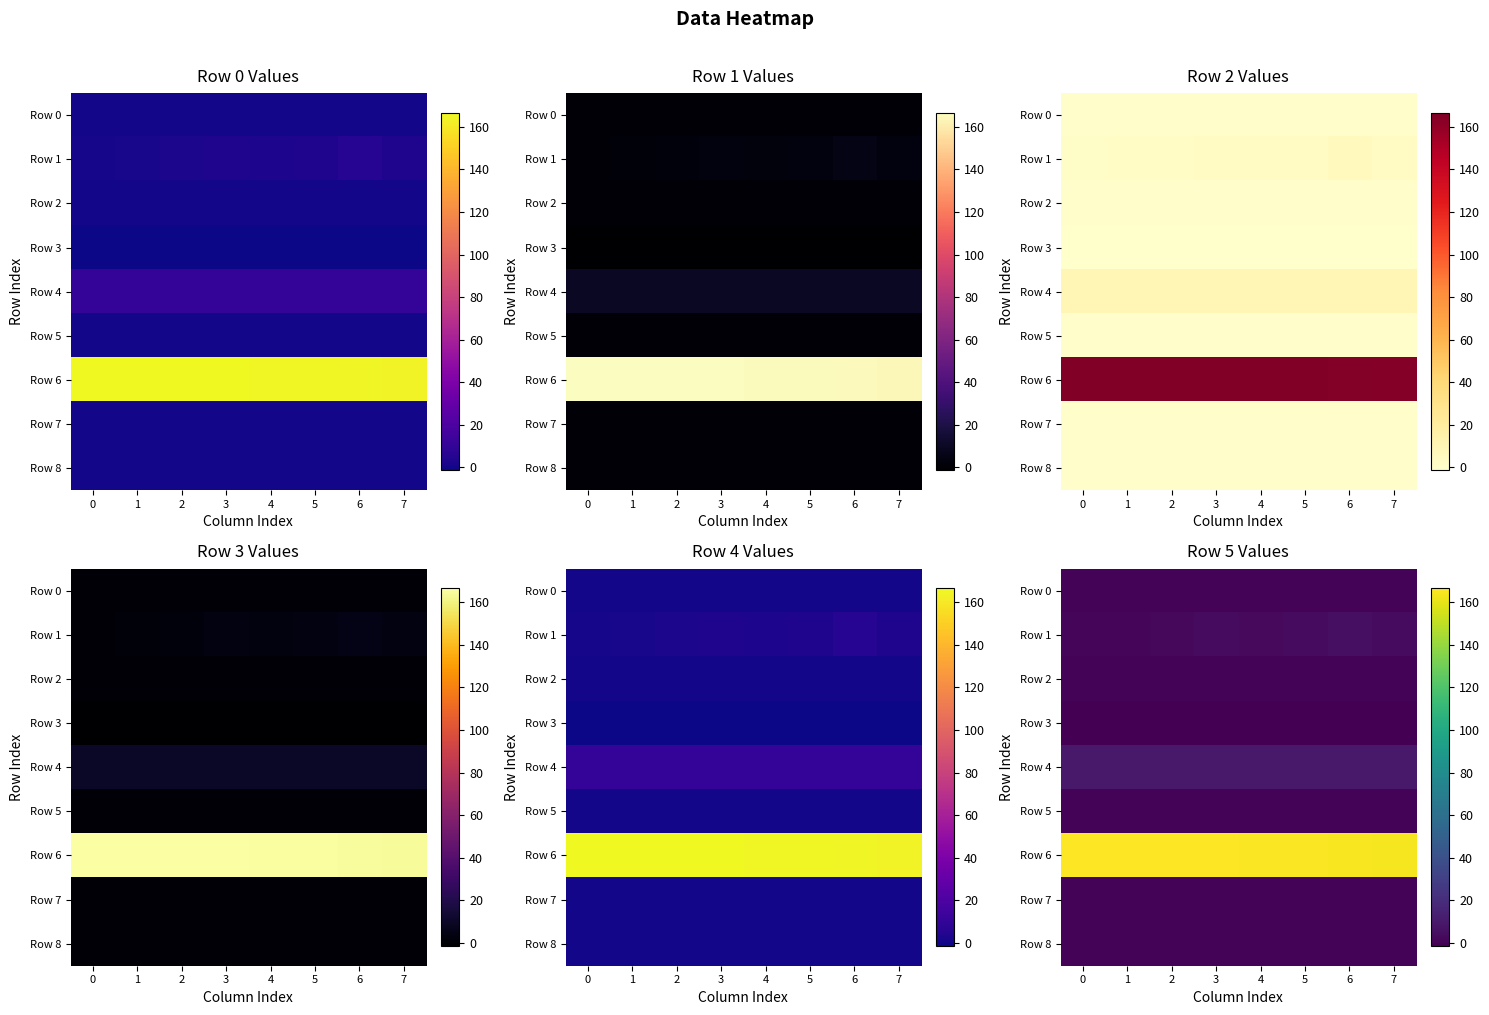

What is the highest value of the Row 4 series?

10.2